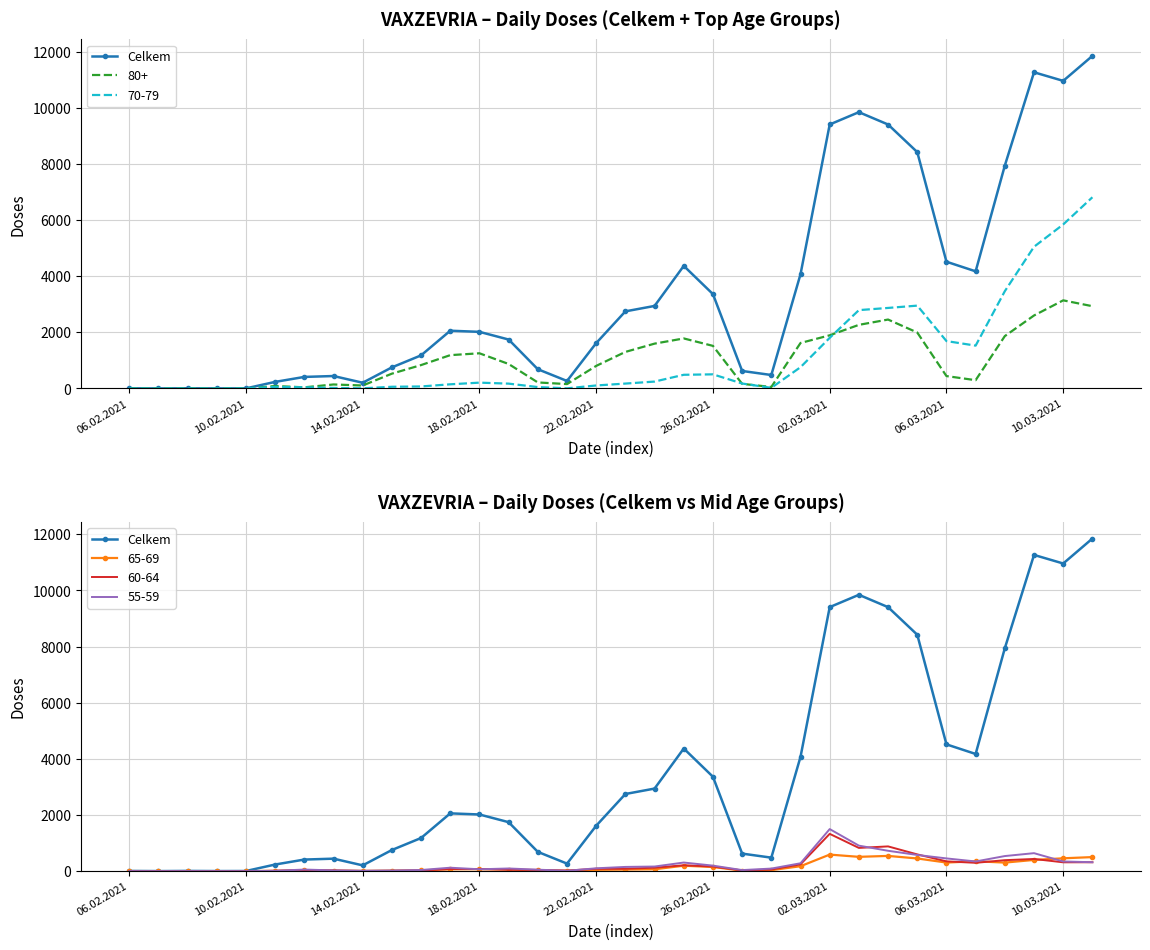

How many points are higher than both their immediate neighbors (excluding endpoints)?

6